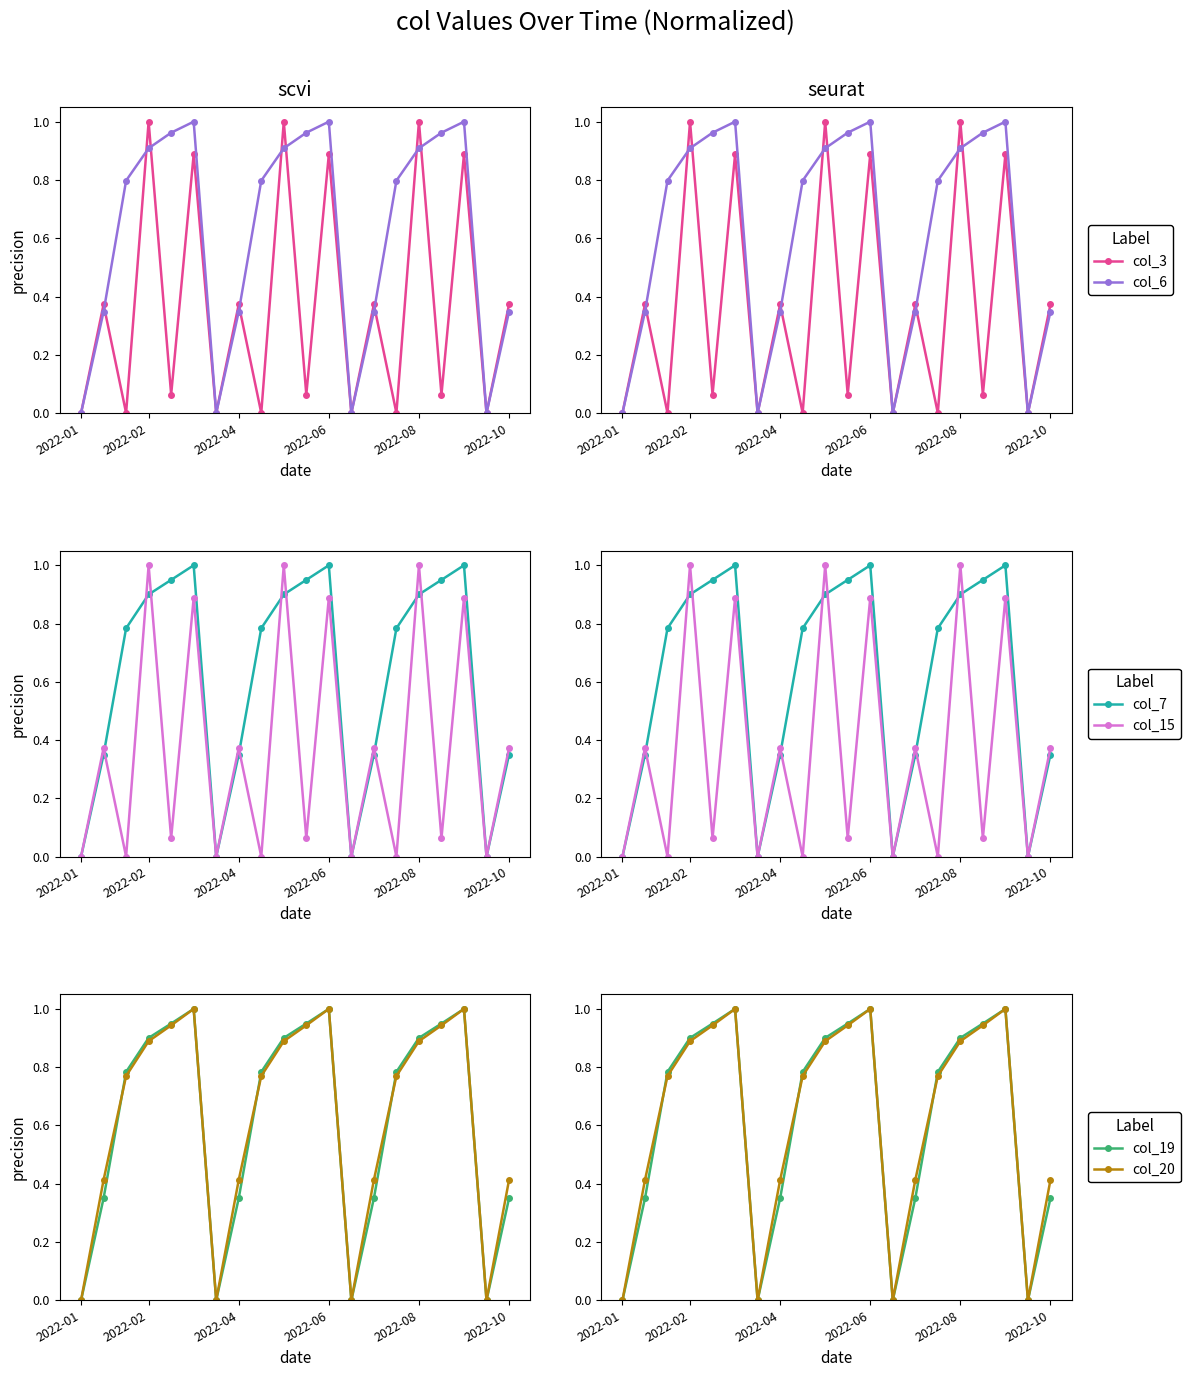

How many positive values does the col_6 series have?

16